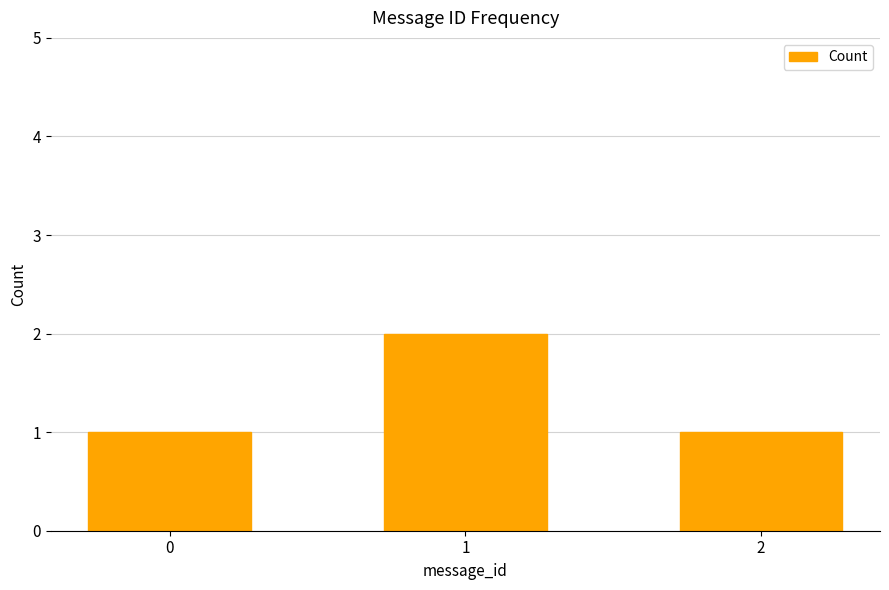

What is the value of the 1st bar from the left?

1